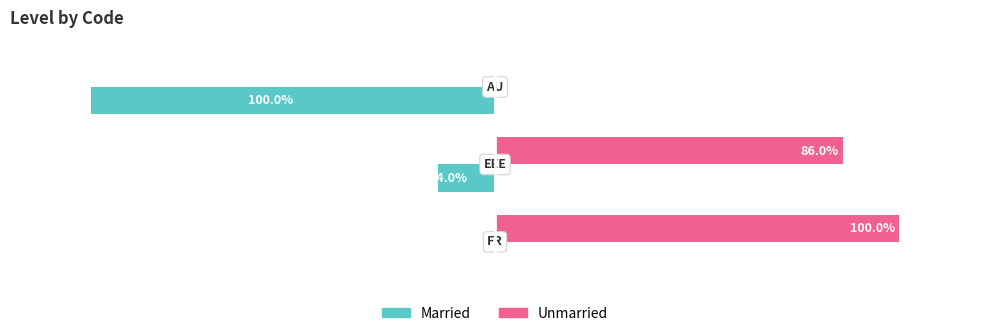

How many Unmarried values are between 0 and 100?

3